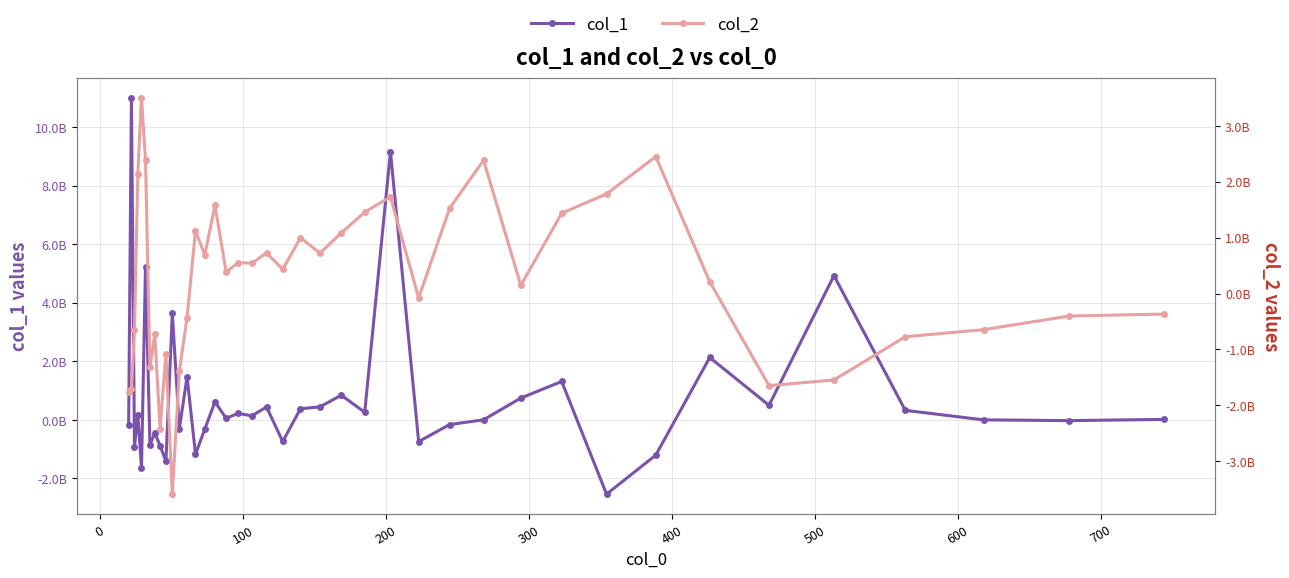

In col_1, how many points are lower than both neighbors (excluding endpoints)?

14